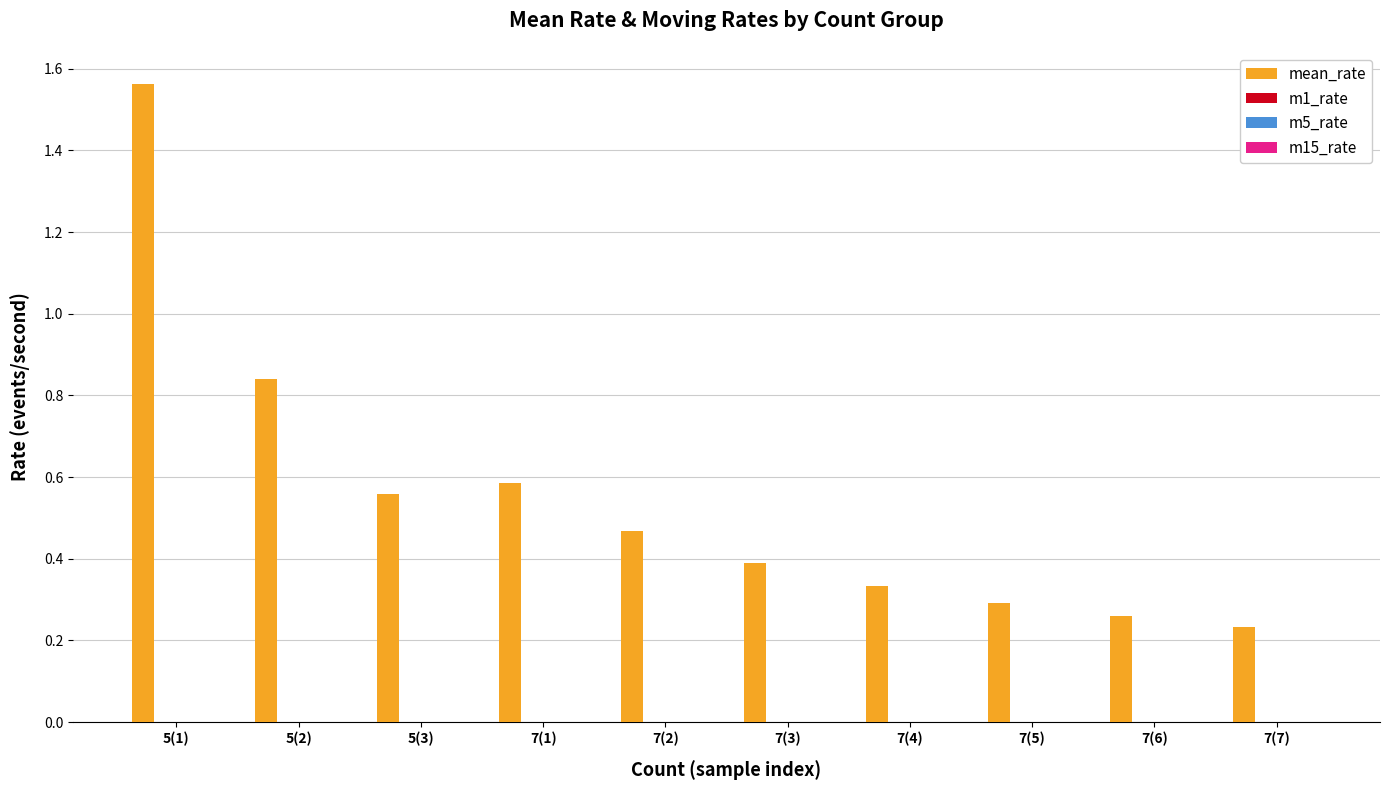

How many values are between 0 and 1?

9